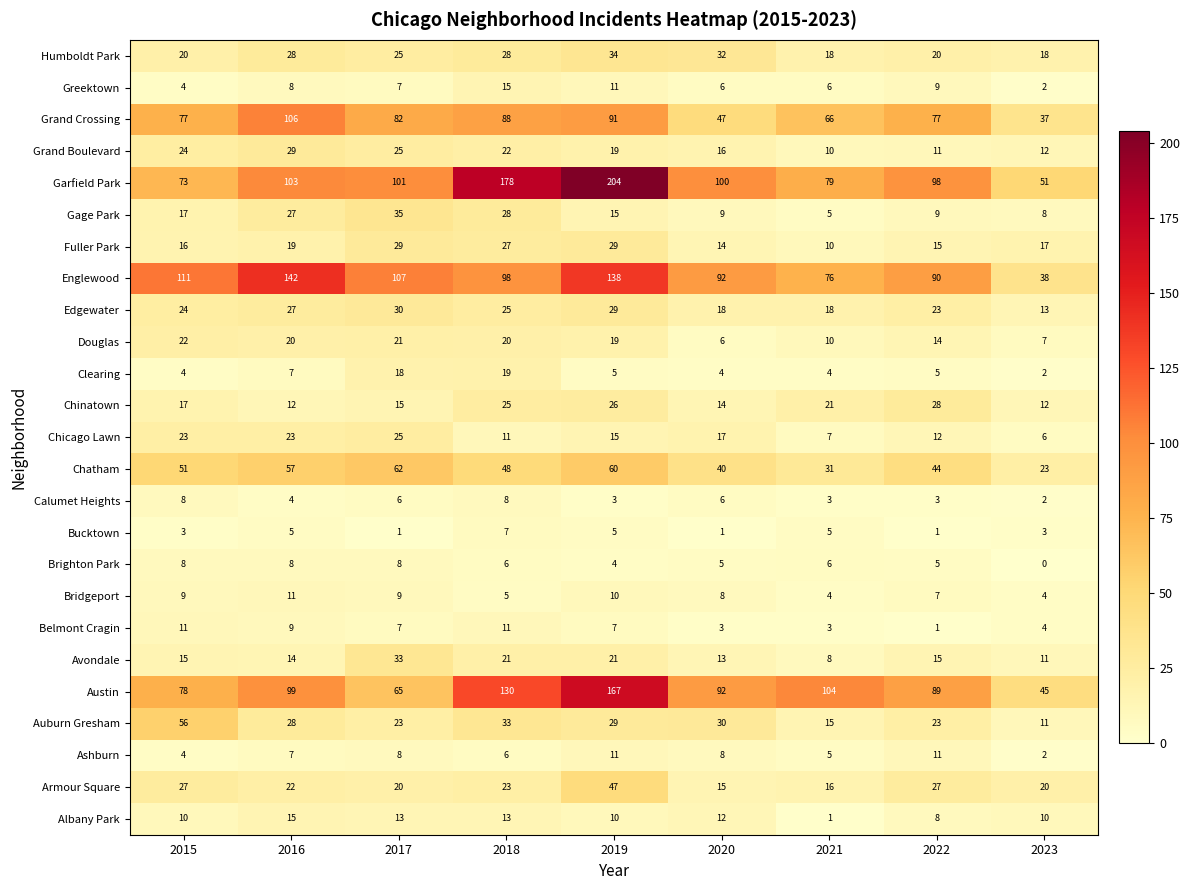

How many data points does each series have?

9